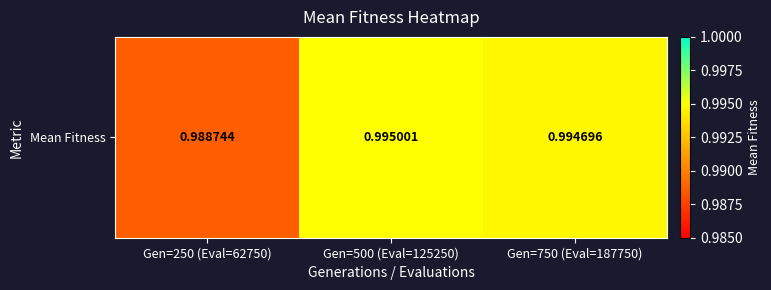

Which category has the highest value across all series?

Gen=500 (Eval=125250)